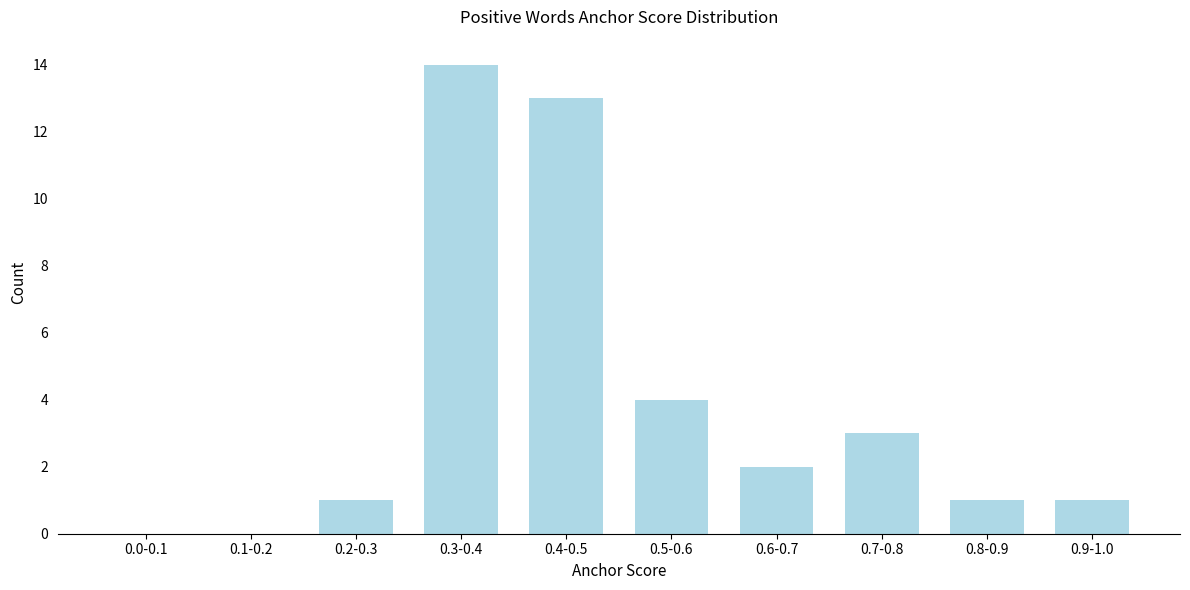

Reading right to left, transcribe all the data shown in this chart.

0.9-1.0=1	0.8-0.9=1	0.7-0.8=3	0.6-0.7=2	0.5-0.6=4	0.4-0.5=13	0.3-0.4=14	0.2-0.3=1	0.1-0.2=0	0.0-0.1=0